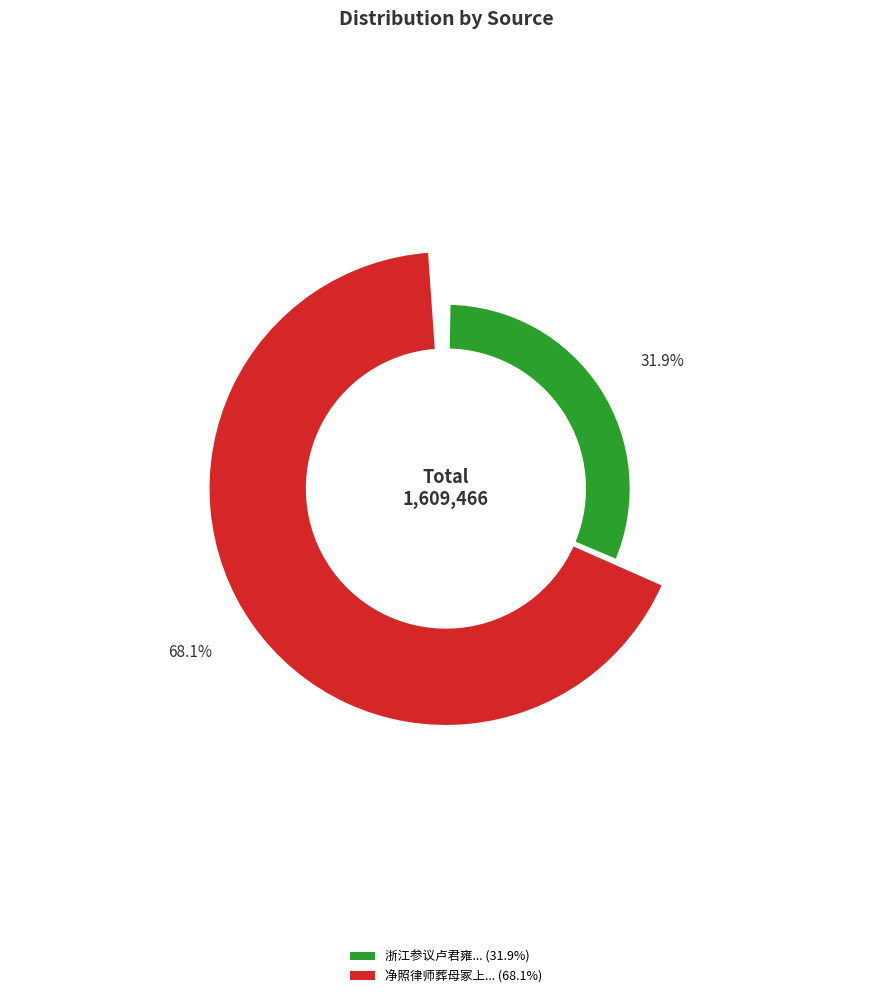

What is the change in value from 浙江参议卢君雍葬其父爱竹君于枥山庐于墓左产芝十二茎其婿编脩倪君岳求予诗 to 净照律师葬母冢上生芝十二茎关子长演倚松饶德操赋诗后九十馀载余亦赋?

+582498